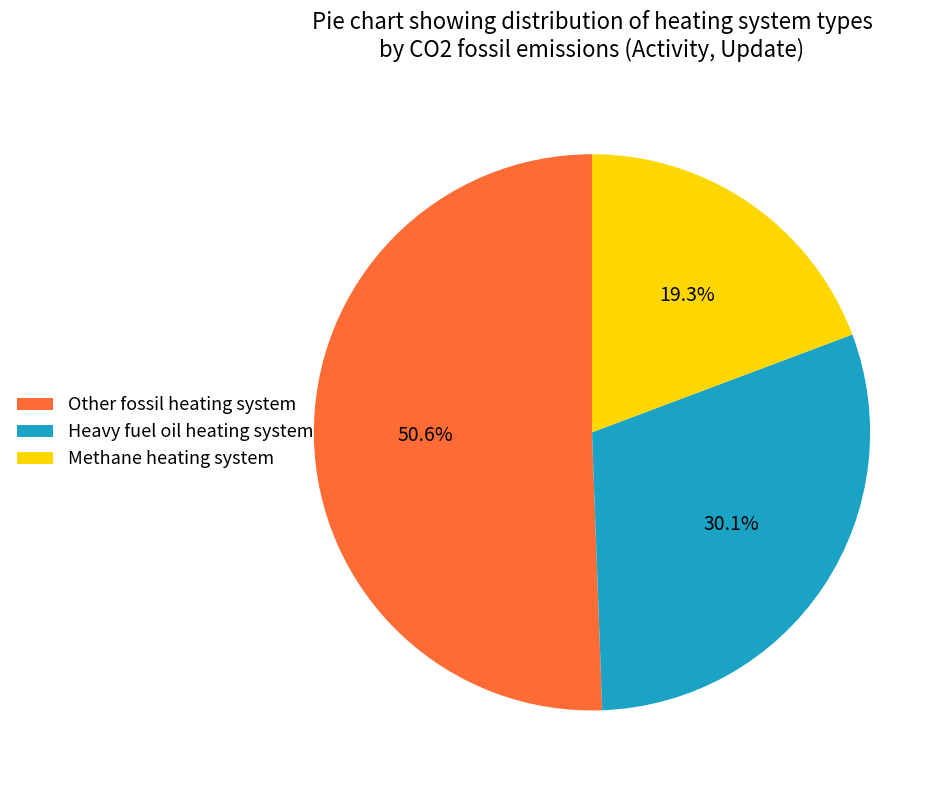

True or false: Other fossil heating system accounts for 38% of the total.

False